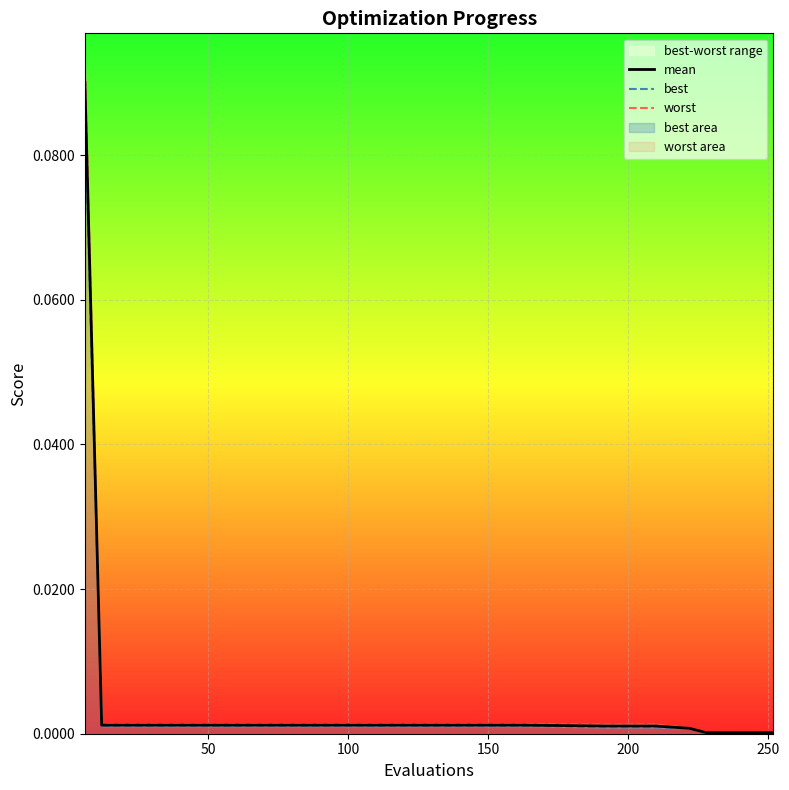

Which series has the widest spread of values?

worst